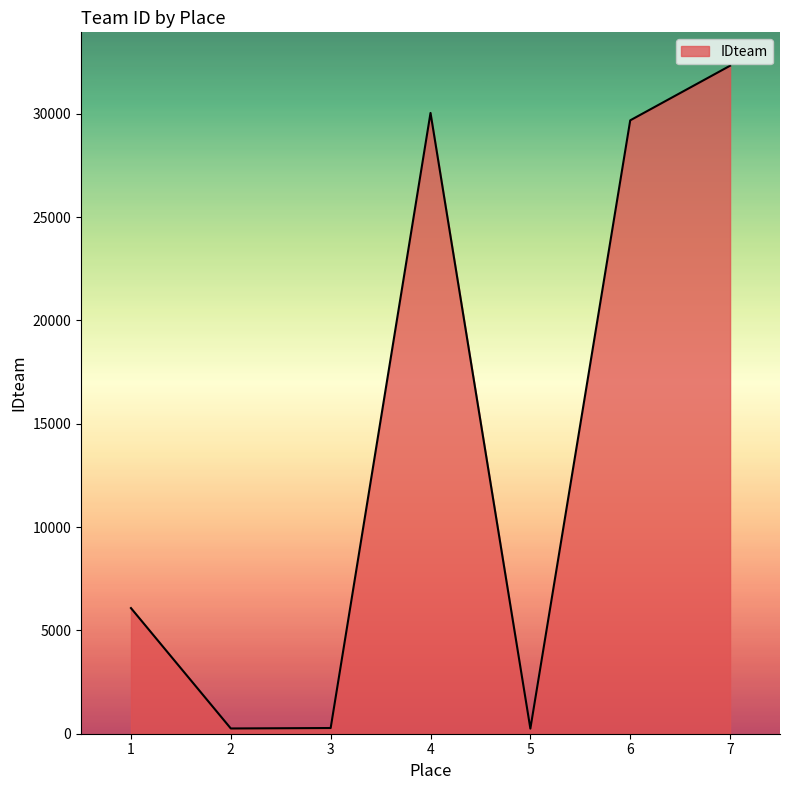

What is the difference between the maximum and second lowest values?

32076